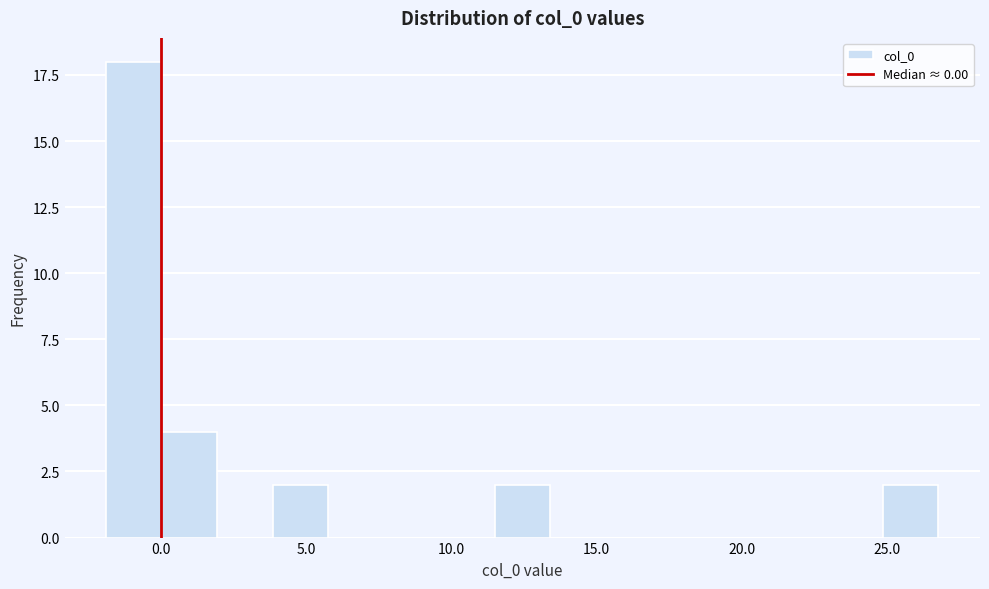

Around what value on the x-axis is the tallest bar? Give the approximate position of its centre, as read against the axis.

-1.0